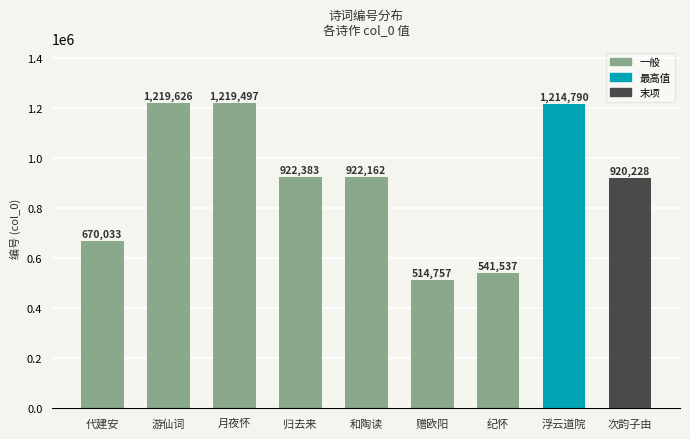

What is the greatest value displayed?

1219626